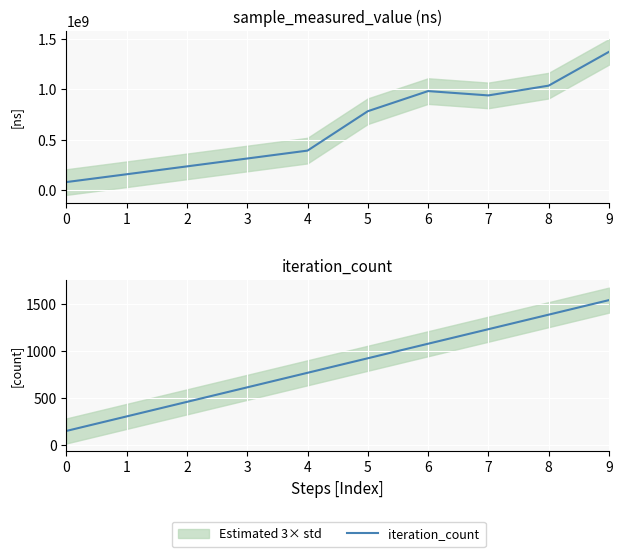

Does the chart display data point markers on the line(s)?

No